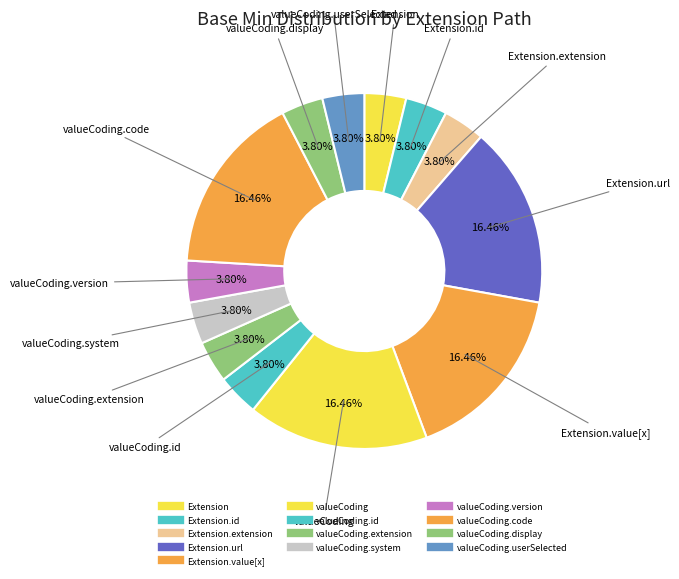

How many slices are in this pie chart?

13